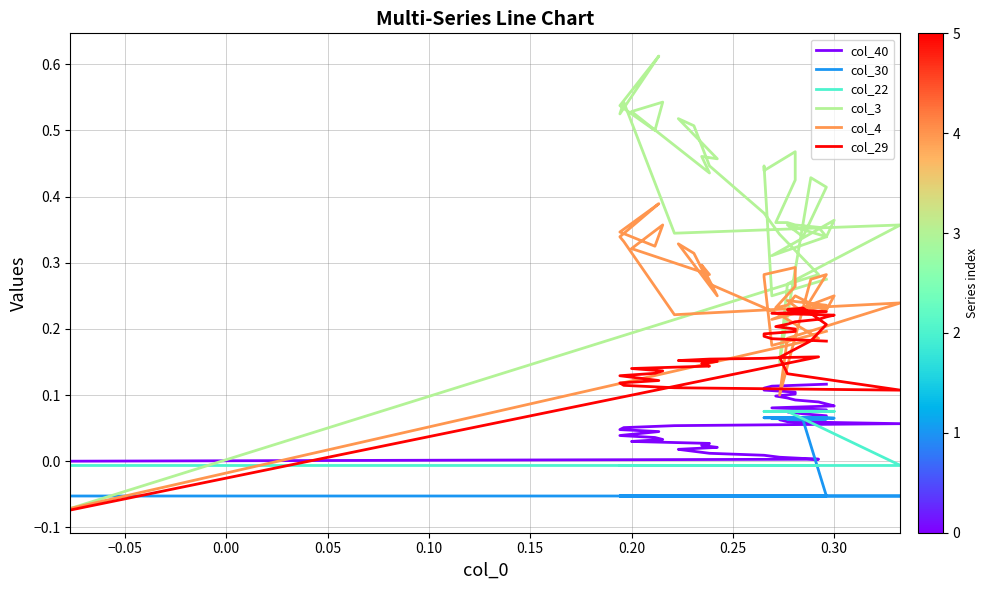

How many data points does each series have?

40